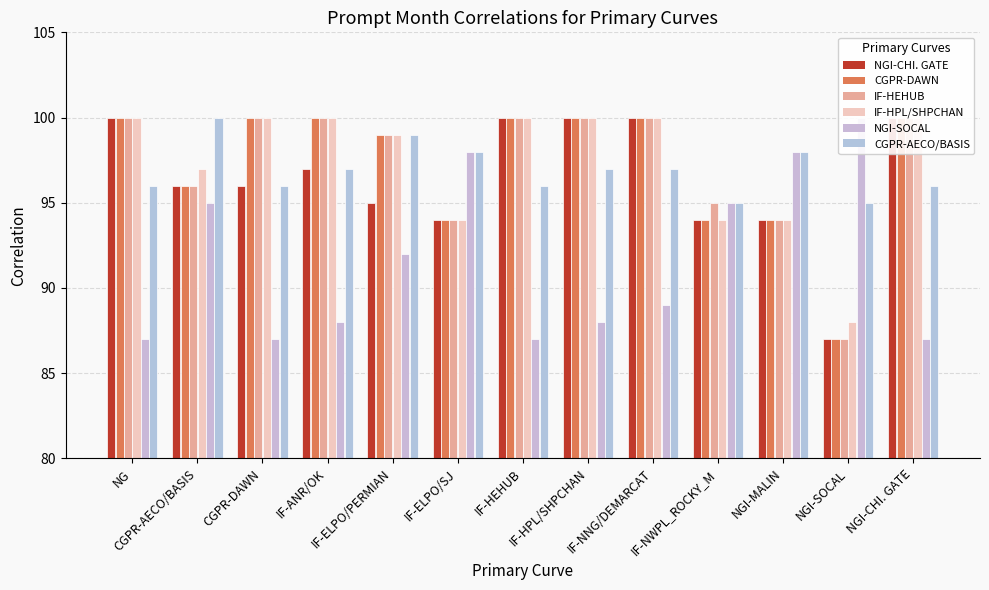

Is it true that CGPR-AECO/BASIS equals 44 at NGI-CHI. GATE?

False